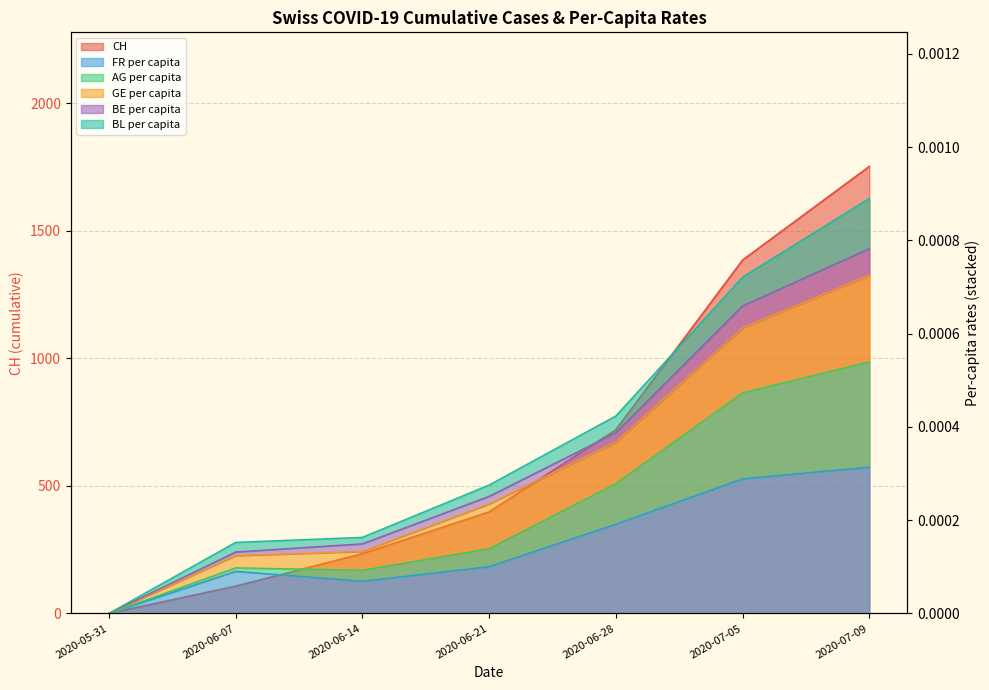

How many data points in CH are less than 398?

3